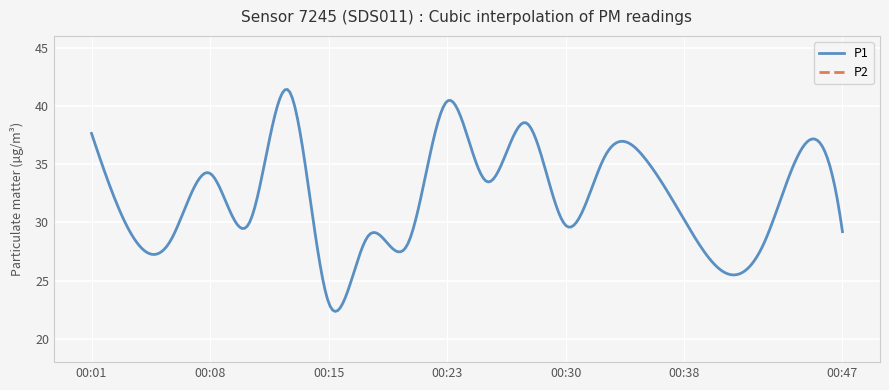

At which label does P1 first exceed 30?

00:01